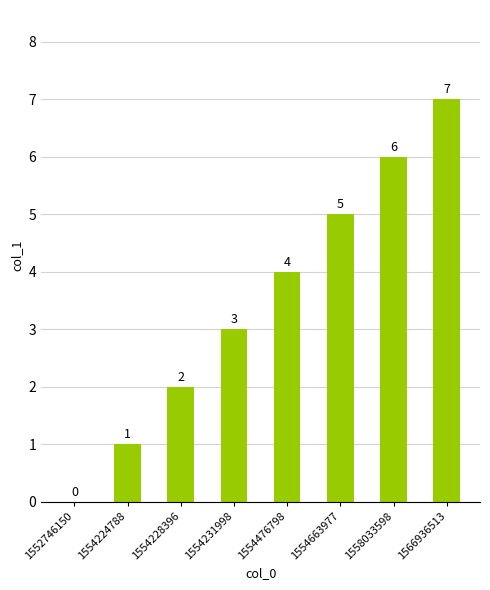

How many values are between 2 and 6?

5